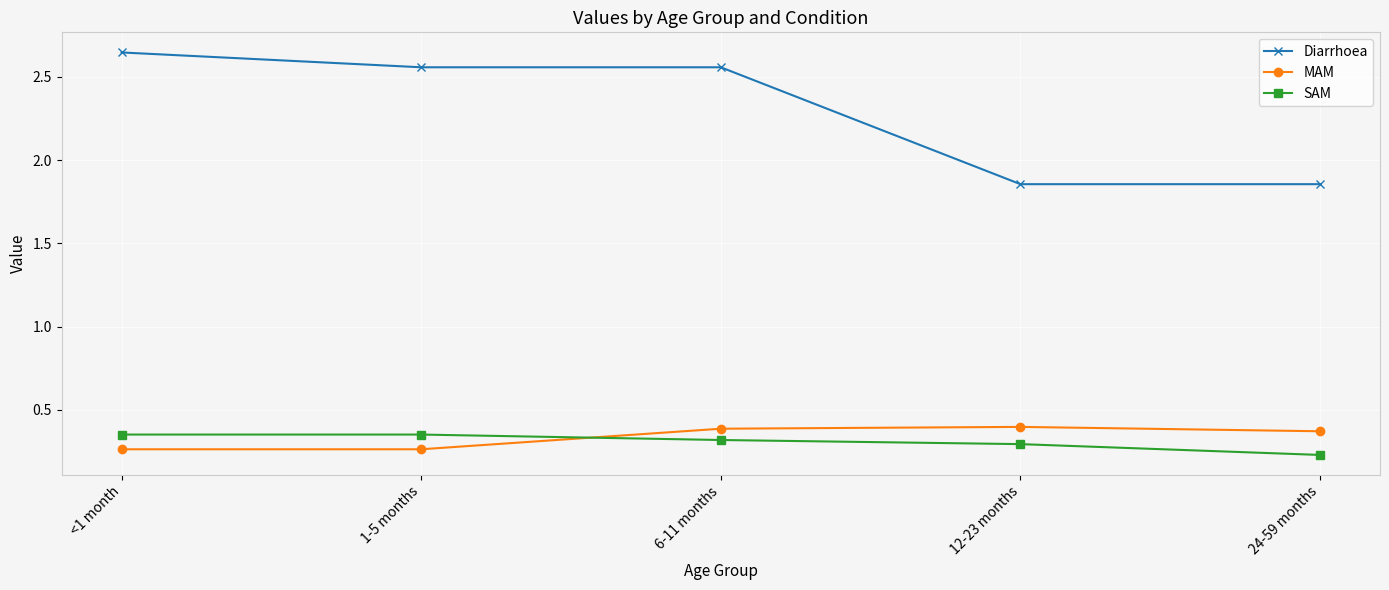

How many values in the Diarrhoea series exceed 2?

3